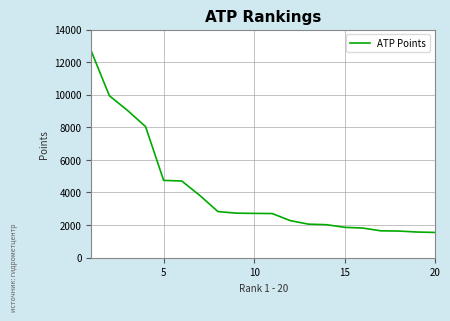

What is the maximum value shown in the chart?

12670